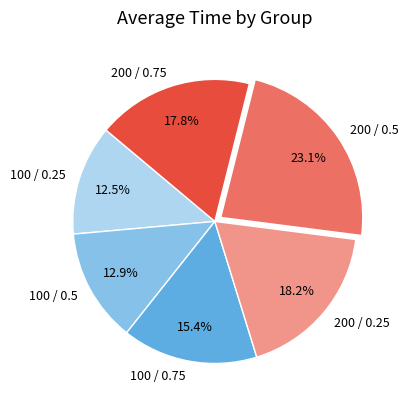

What is the largest slice in the pie chart?

200 / 0.5